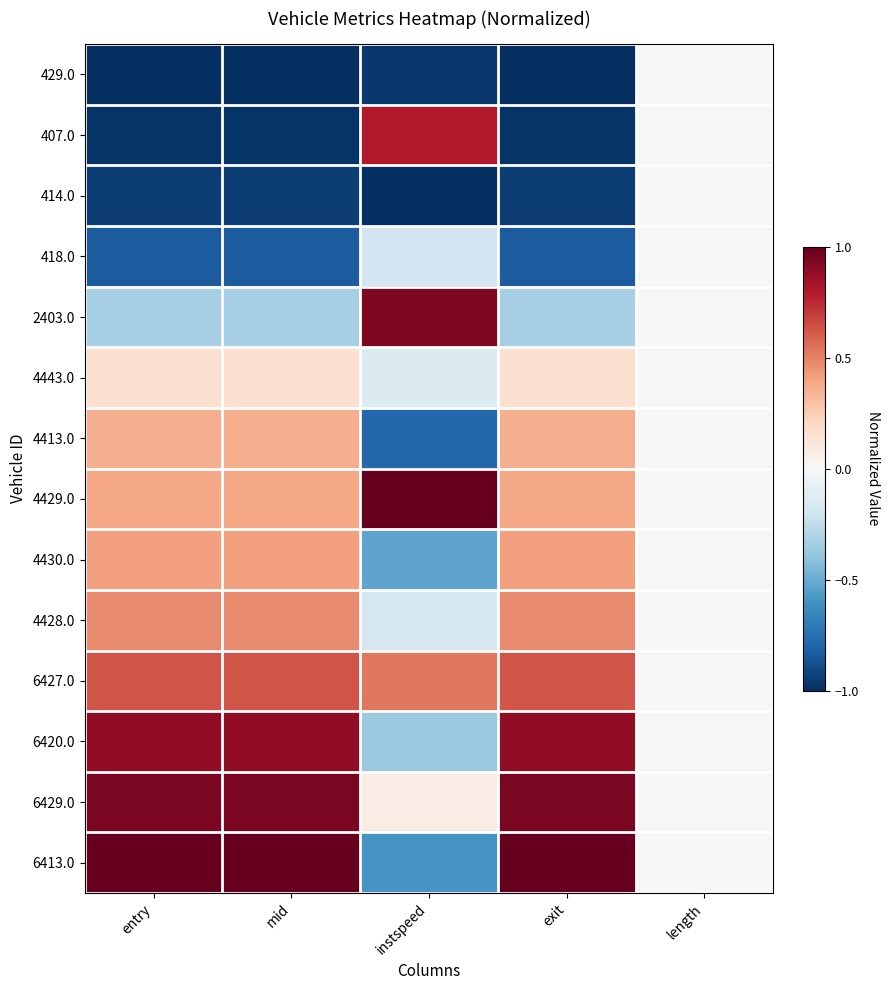

Rank the series at exit from lowest to highest value.

429.0, 407.0, 414.0, 418.0, 2403.0, 4443.0, 4413.0, 4429.0, 4430.0, 4428.0, 6427.0, 6420.0, 6429.0, 6413.0